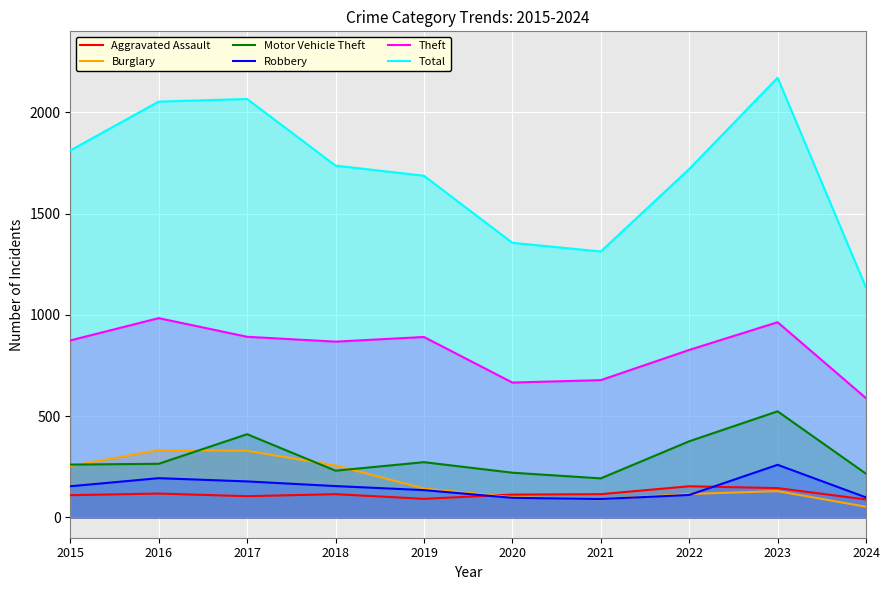

What is the difference between the Motor Vehicle Theft values at 2018 and 2019?

42